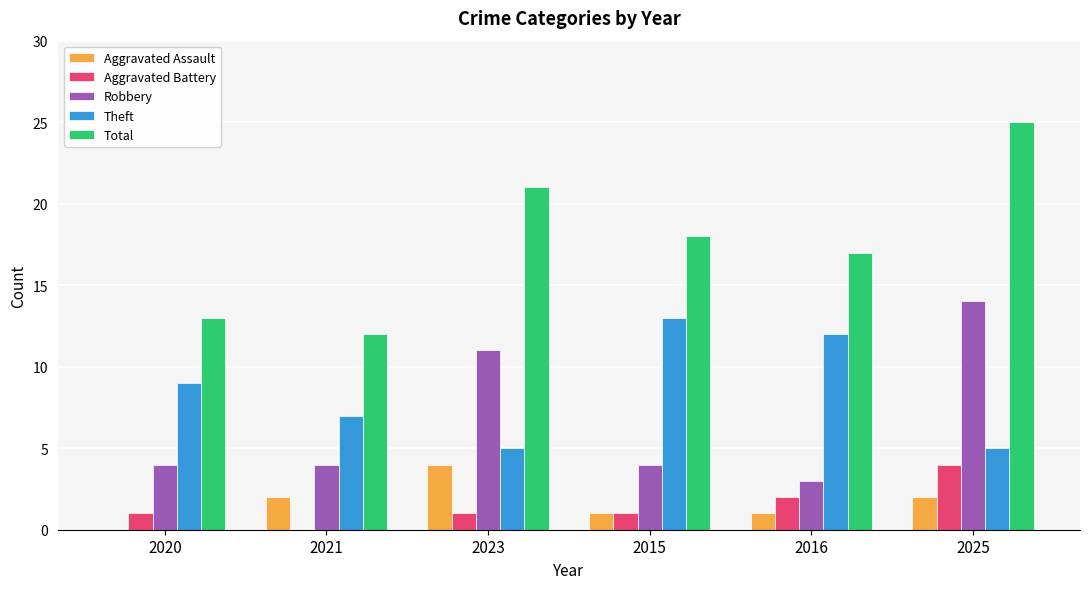

What is the sum of all Theft values?

51